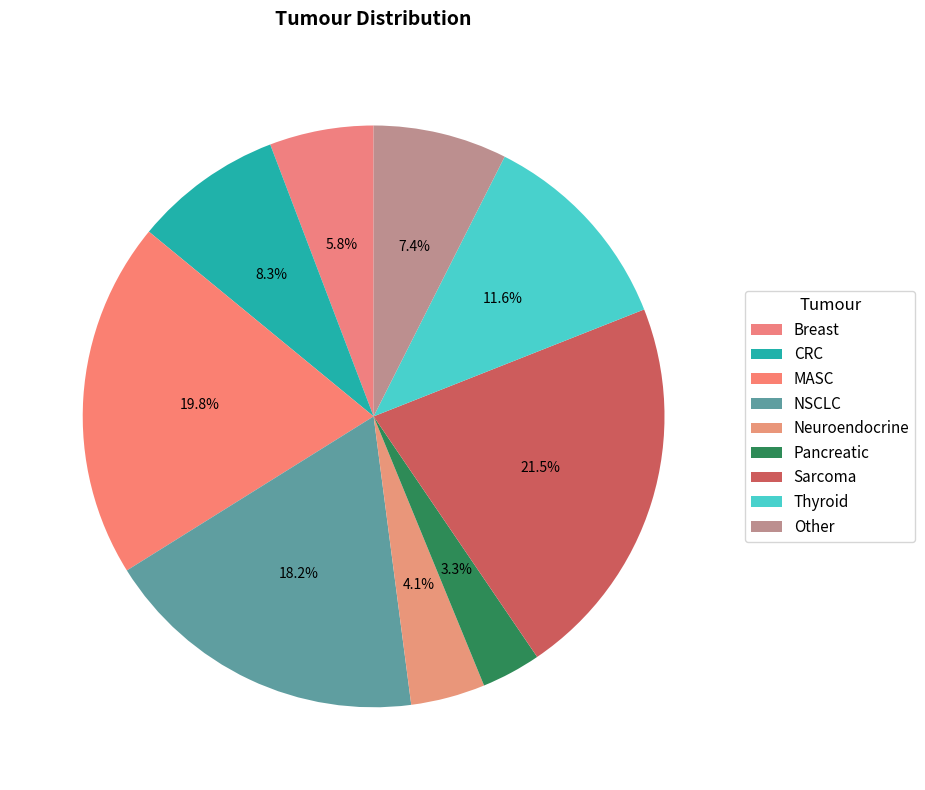

Rank the categories by value from highest to lowest.

Sarcoma, MASC, NSCLC, Thyroid, CRC, Other, Breast, Neuroendocrine, Pancreatic